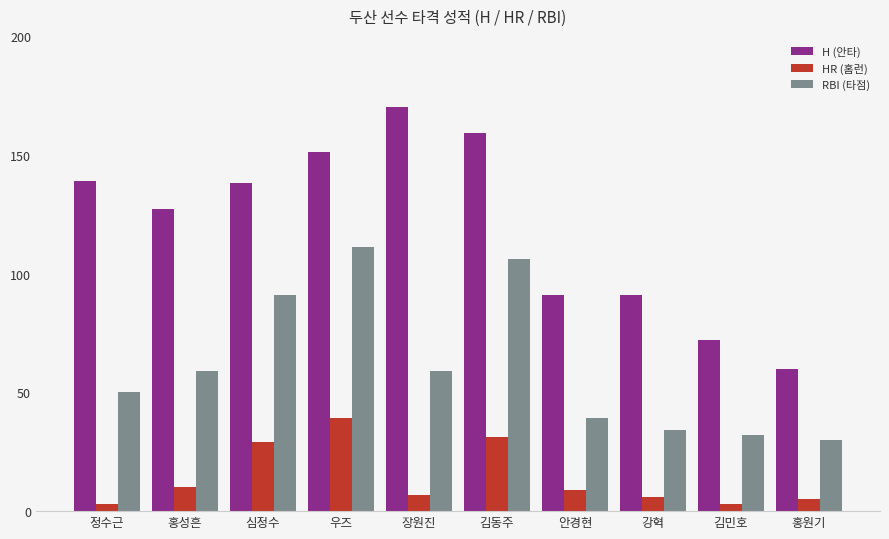

The RBI (타점) series shows 59 at 장원진. True or false?

True